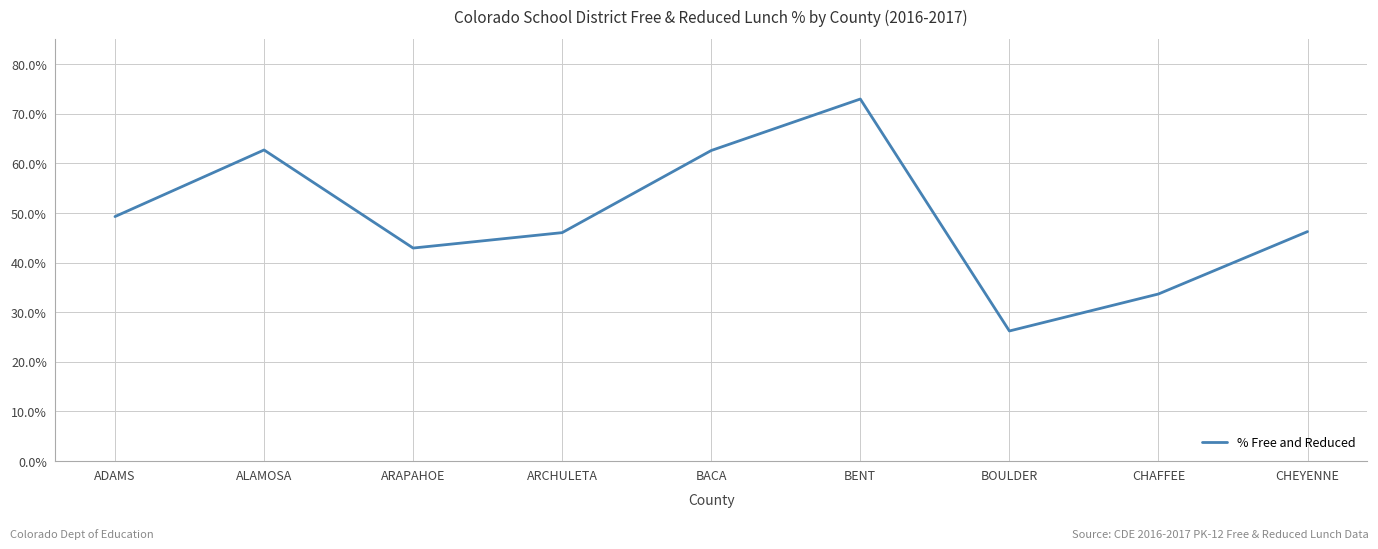

Rank the categories by value from lowest to highest.

BOULDER, CHAFFEE, ARAPAHOE, ARCHULETA, CHEYENNE, ADAMS, BACA, ALAMOSA, BENT